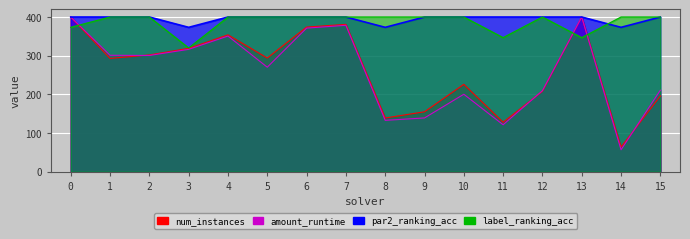

Reading left to right, extract all data points from this chart.

num_instances: 400.0	293.0	302.0	319.0	354.0	294.0	374.0	381.0	139.0	155.0	226.0	128.0	208.0	400.0	64.0	196.0
amount_runtime: 400.0	301.1	300.6	316.5	350.8	270.3	371.3	378.6	132.9	139.1	200.4	121.5	209.6	400.0	56.9	210.8
par2_ranking_acc: 400.0	400.0	400.0	373.3	400.0	400.0	400.0	400.0	373.3	400.0	400.0	400.0	400.0	400.0	373.3	400.0
label_ranking_acc: 373.3	400.0	400.0	320.0	400.0	400.0	400.0	400.0	400.0	400.0	400.0	346.7	400.0	346.7	400.0	400.0